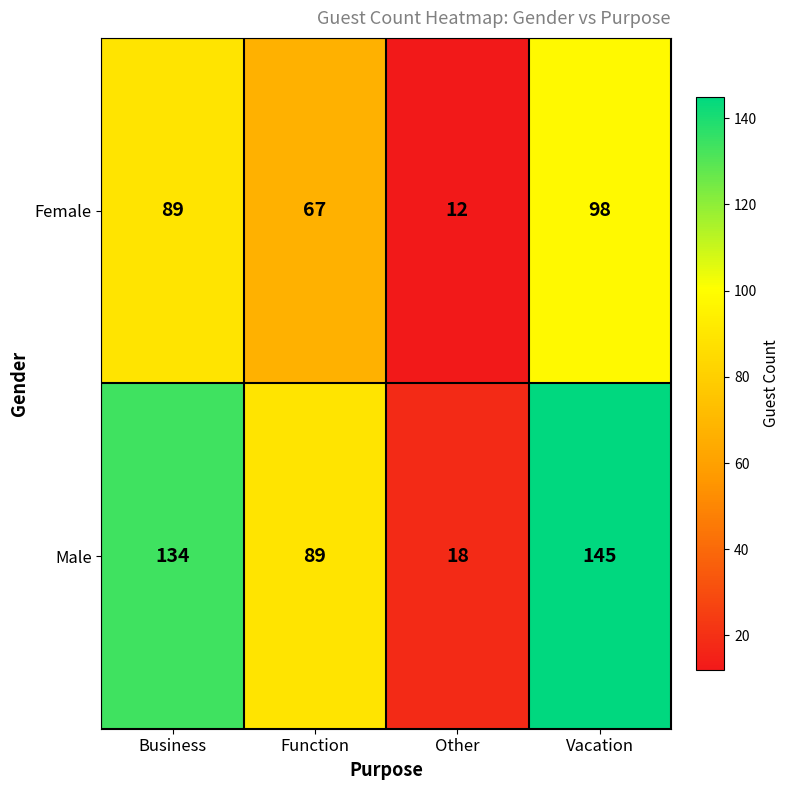

The Female series shows 98 at Vacation. True or false?

True